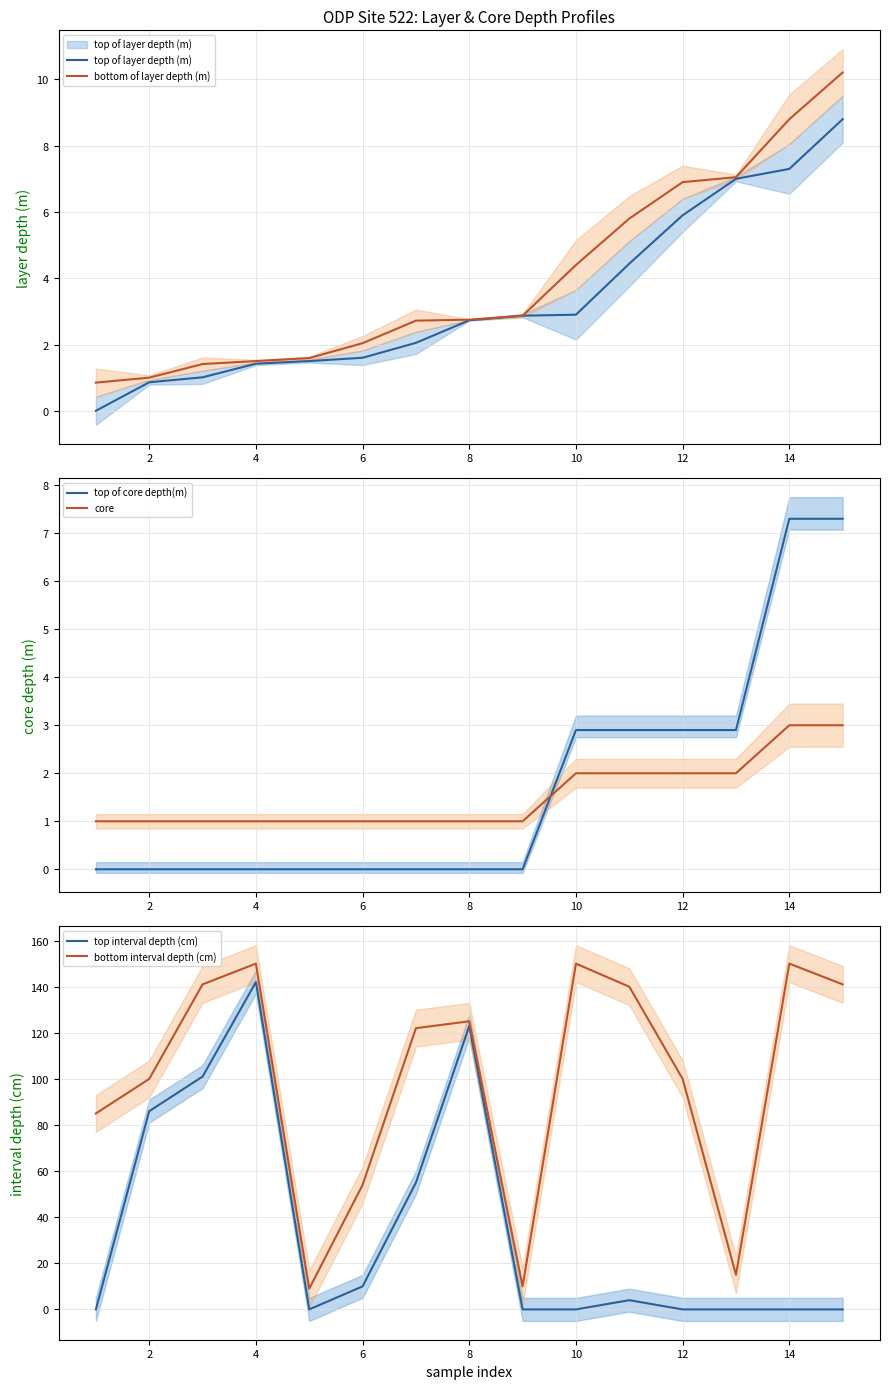

How many intersections are there between core and top of core depth(m)?

1